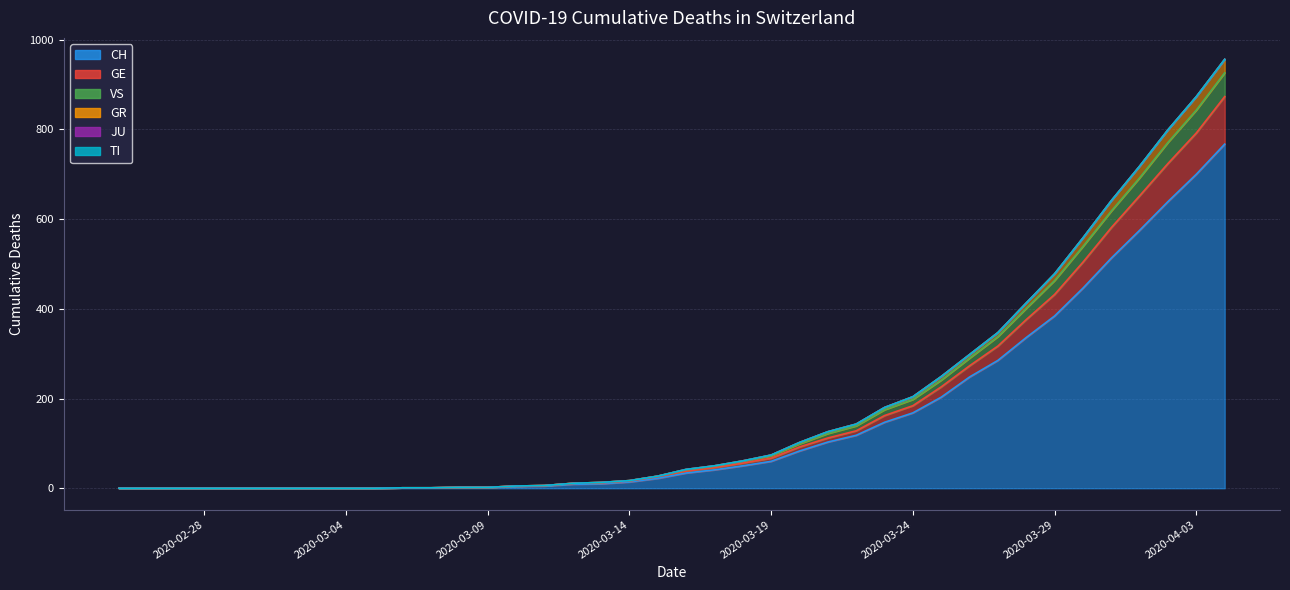

What is the value of the VS point at the 13th from the left?

2